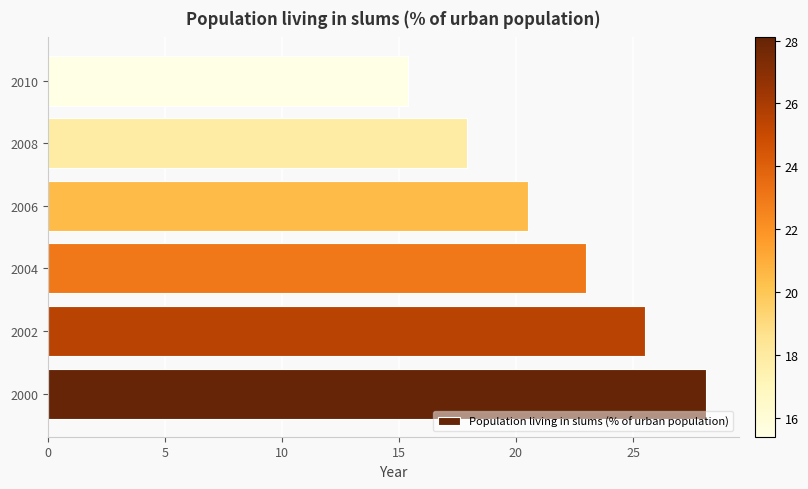

How many bars are there in total?

6